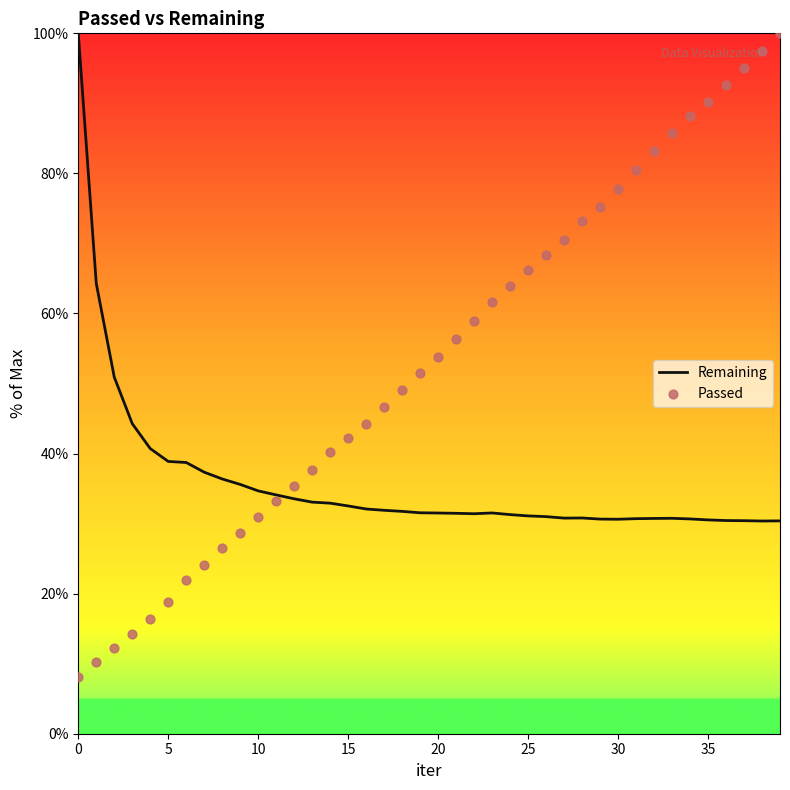

What are all the series names shown in the legend?

Remaining, Passed